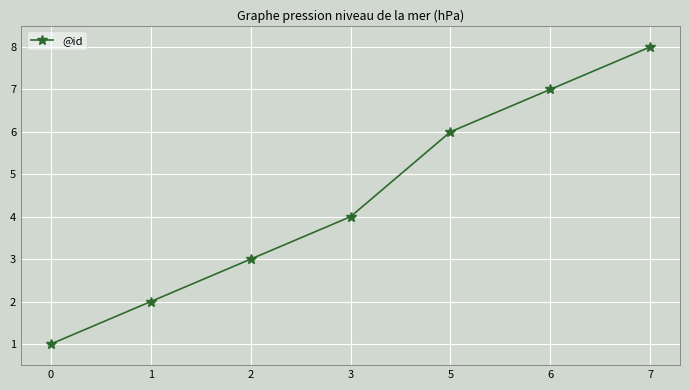

How many data points are less than 4?

3